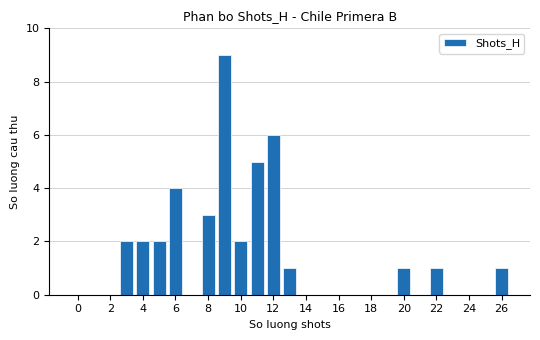

What is the maximum value shown in the chart?

9